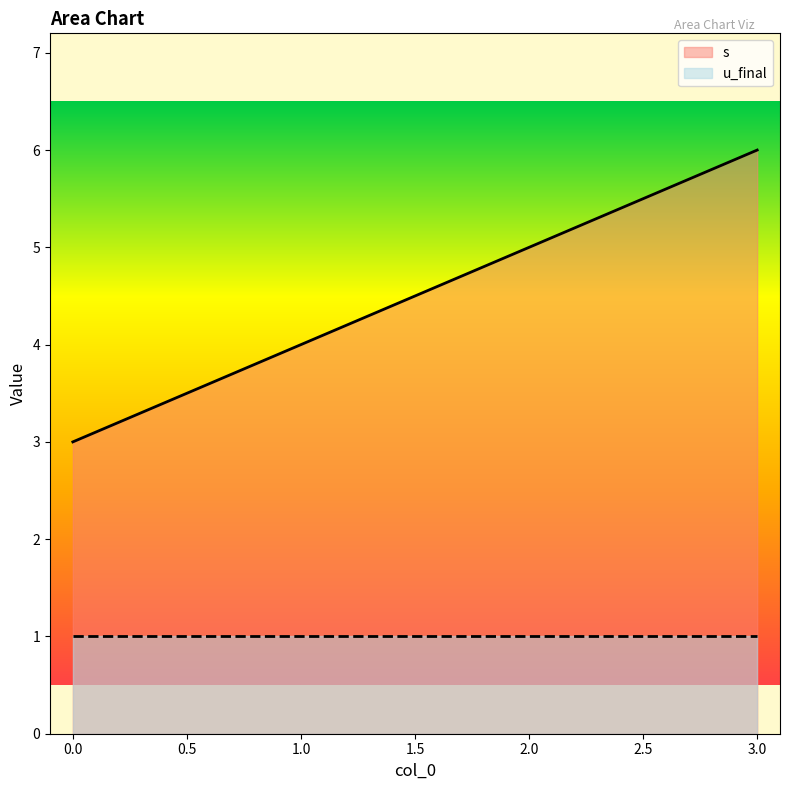

How many data points are less than 5?

2